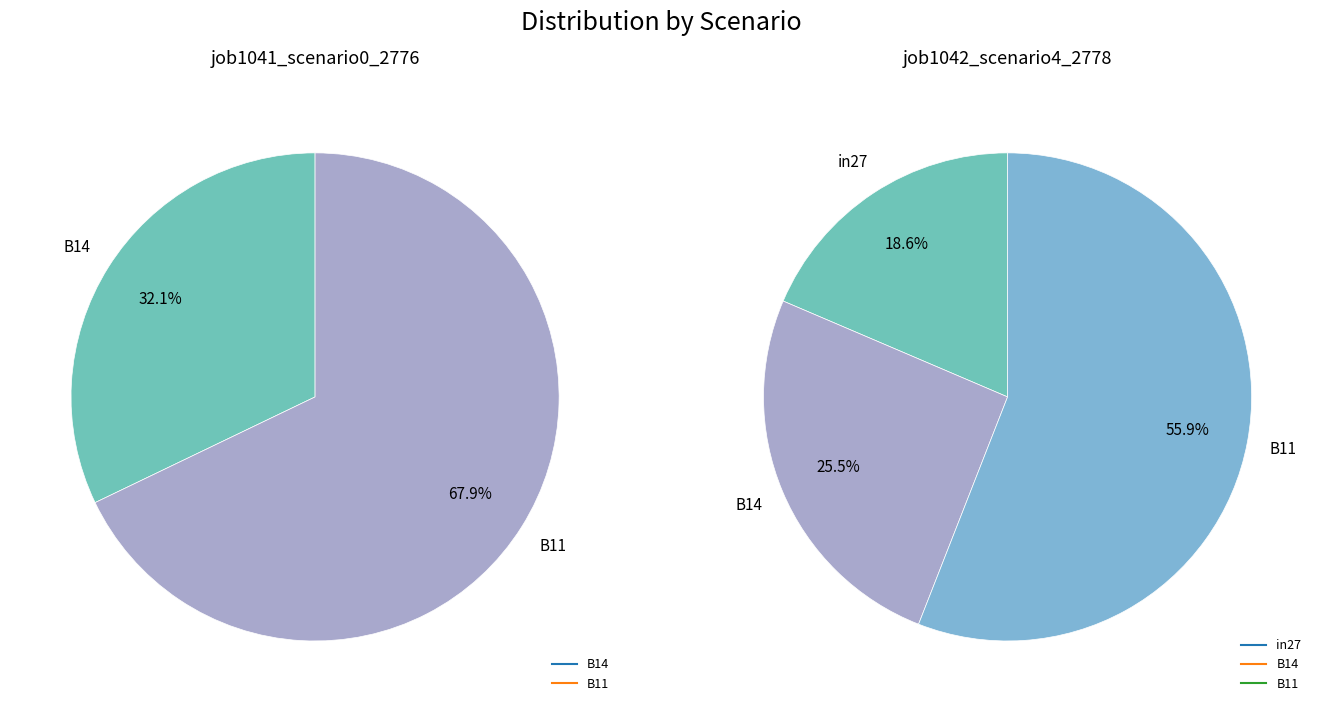

How many segments does this pie chart have?

3